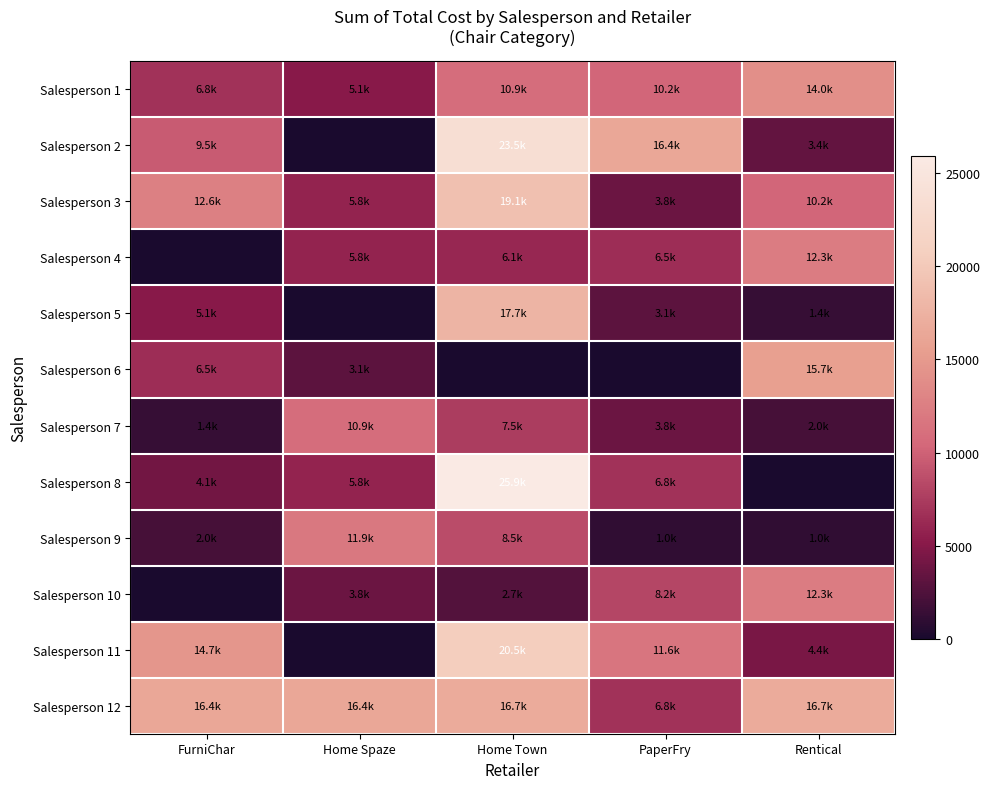

Which has a higher value, FurniChar or PaperFry?

PaperFry